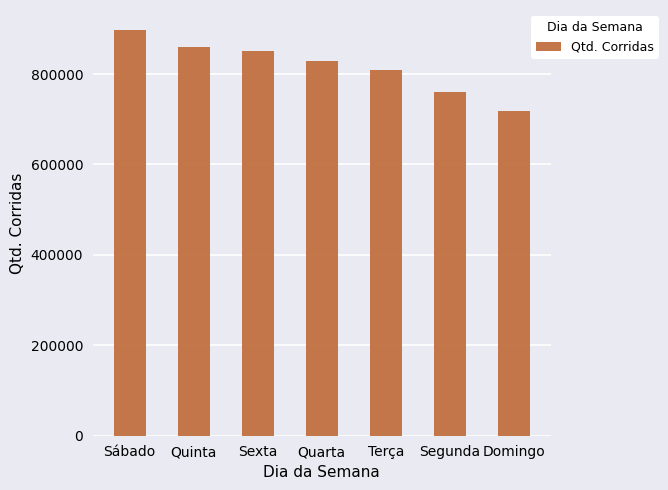

What is the minimum value shown in the chart?

719145